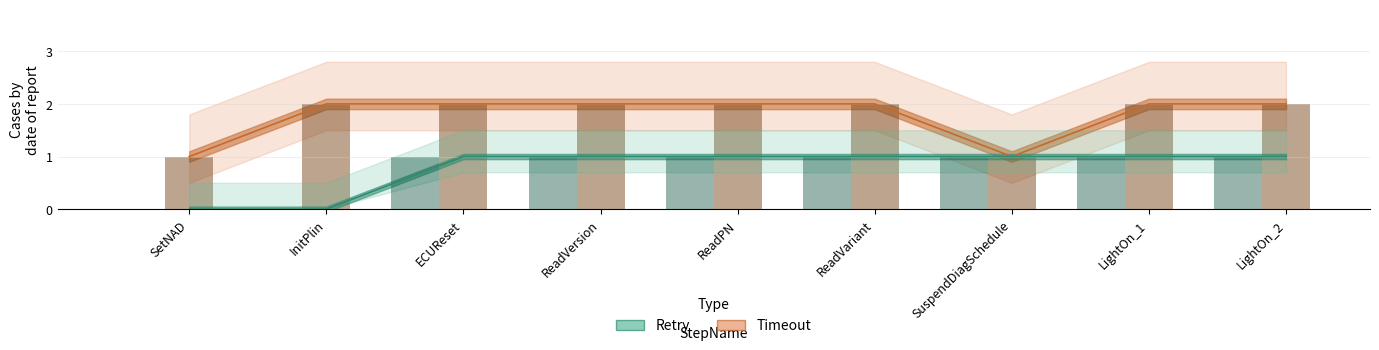

What is the value of the Retry bar at the 9th from the left?

1